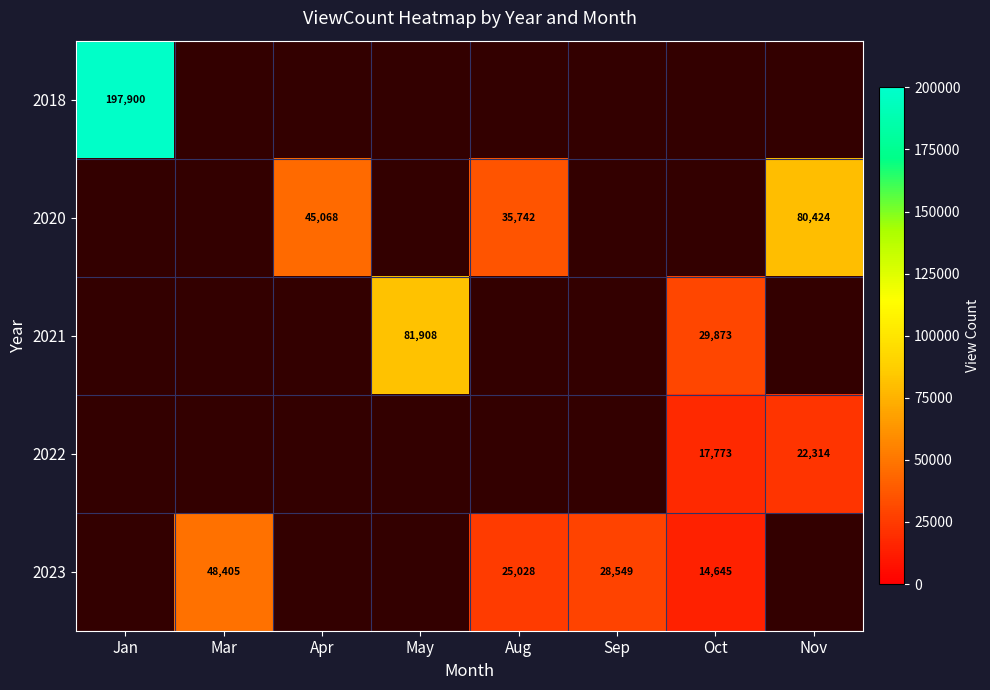

Is it true that 2021 equals 48790 at May?

False